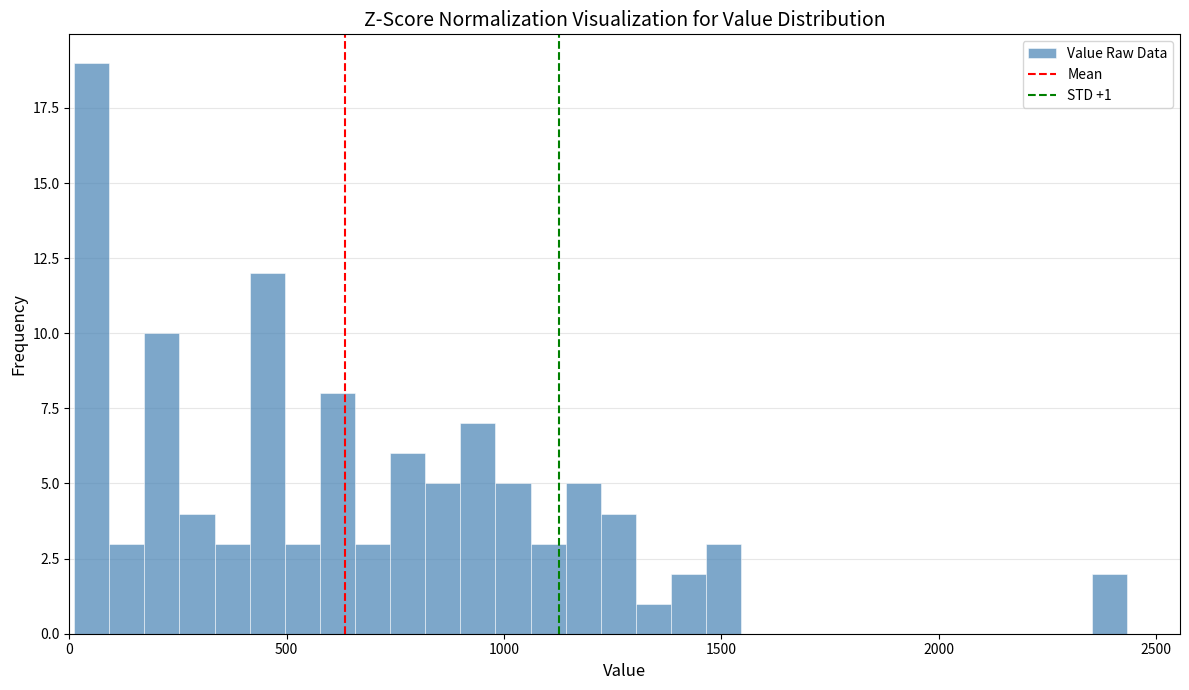

Around what value on the x-axis is the tallest bar? Give the approximate position of its centre, as read against the axis.

50